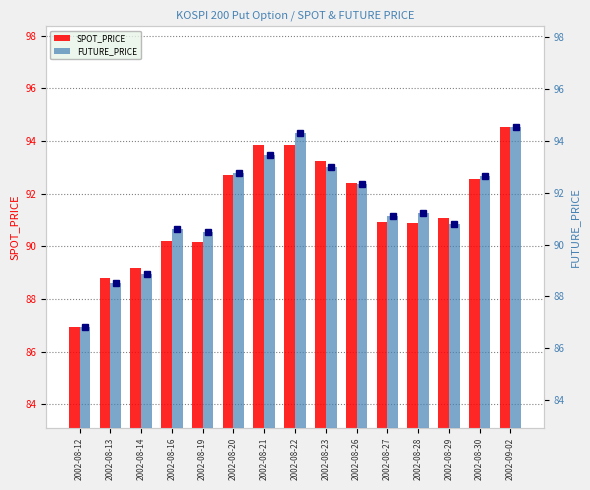

What is the difference between the FUTURE_PRICE values at 2002-08-13 and 2002-08-20?

4.2